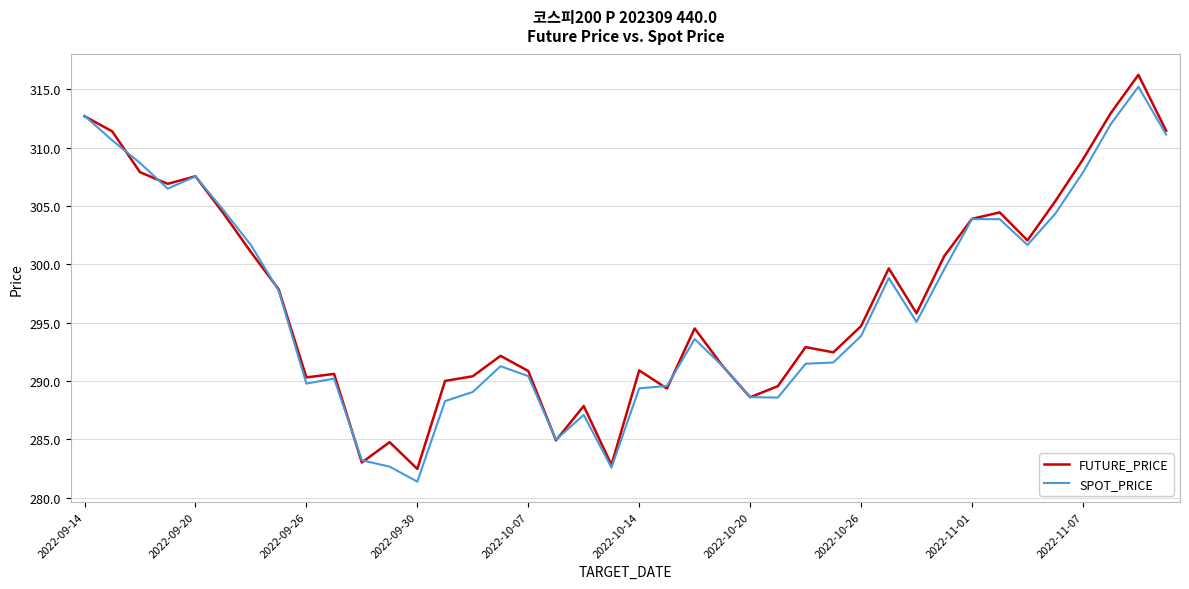

Reading left to right, list all the values displayed in this chart.

FUTURE_PRICE: 312.7	311.4	307.9	306.9	307.6	304.4	301.1	297.9	290.3	290.6	283.0	284.8	282.4	290.0	290.4	292.1	290.9	284.9	287.9	282.8	290.9	289.4	294.5	291.3	288.6	289.6	292.9	292.4	294.7	299.6	295.8	300.7	303.9	304.4	302.1	305.4	309.0	312.9	316.2	311.4
SPOT_PRICE: 312.7	310.6	308.7	306.5	307.5	304.7	301.6	297.7	289.8	290.2	283.2	282.6	281.4	288.3	289.1	291.3	290.4	285.0	287.1	282.6	289.4	289.6	293.6	291.3	288.6	288.6	291.5	291.6	293.9	298.8	295.1	299.6	303.9	303.9	301.7	304.3	307.9	312.0	315.2	311.1